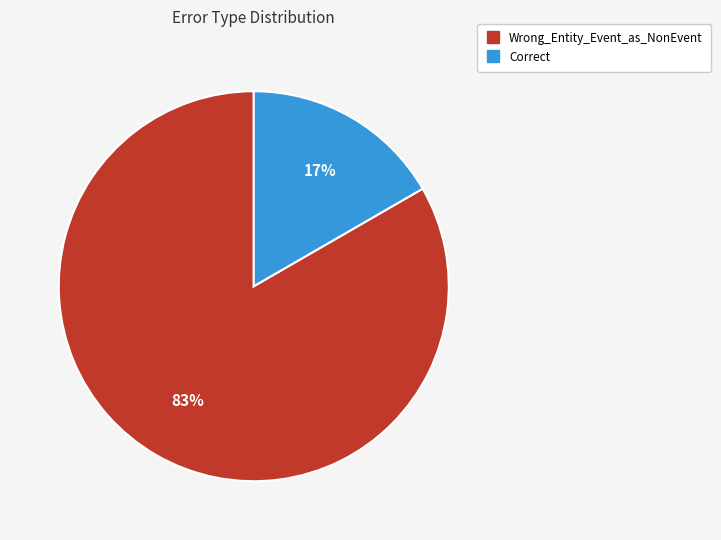

What is the smallest slice in the pie chart?

Correct